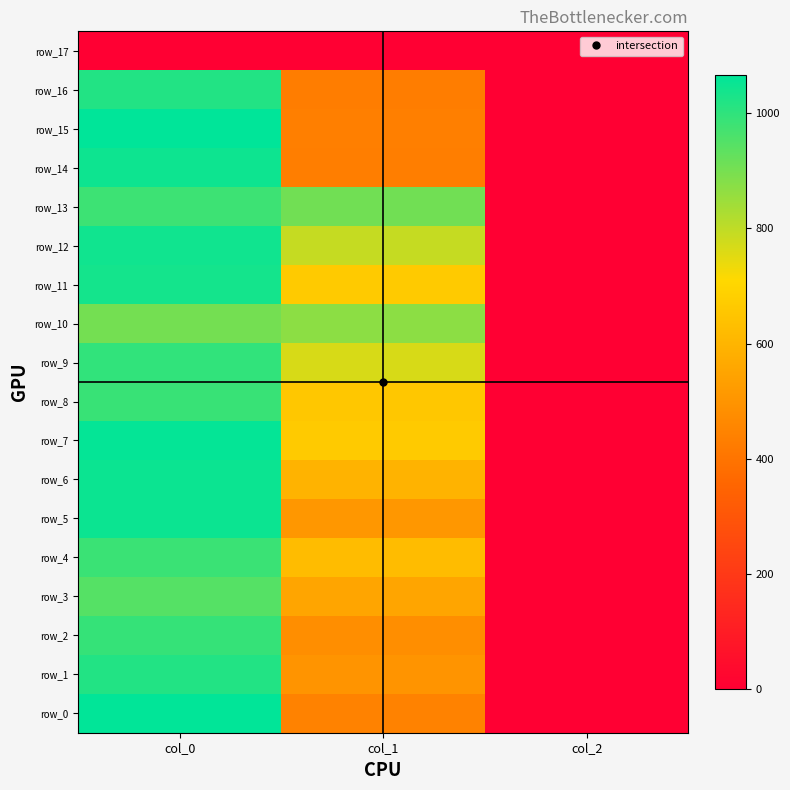

The value of row_0 at col_2 is 0.9. True or false?

False